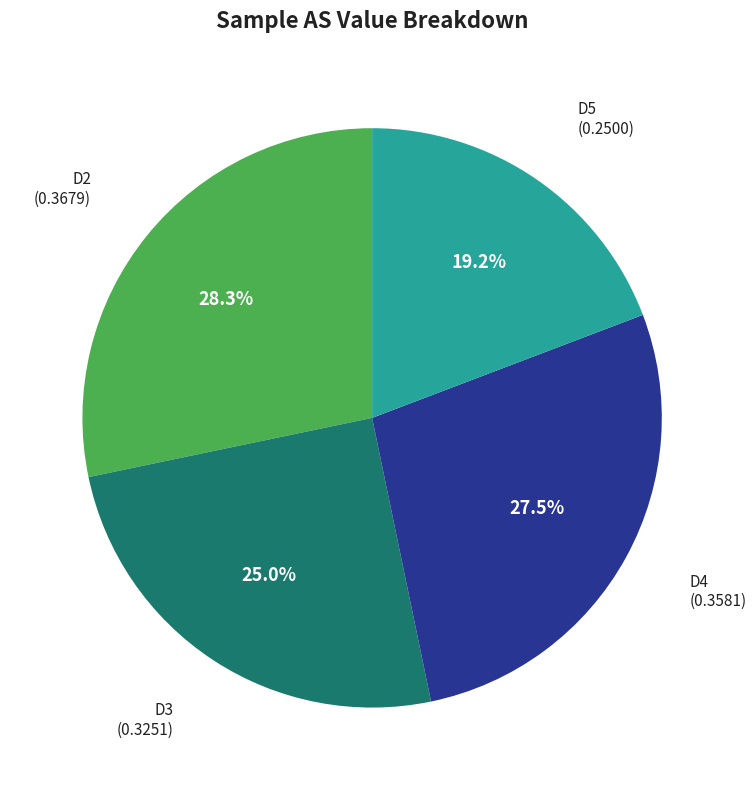

True or false: D2 accounts for 13% of the total.

False